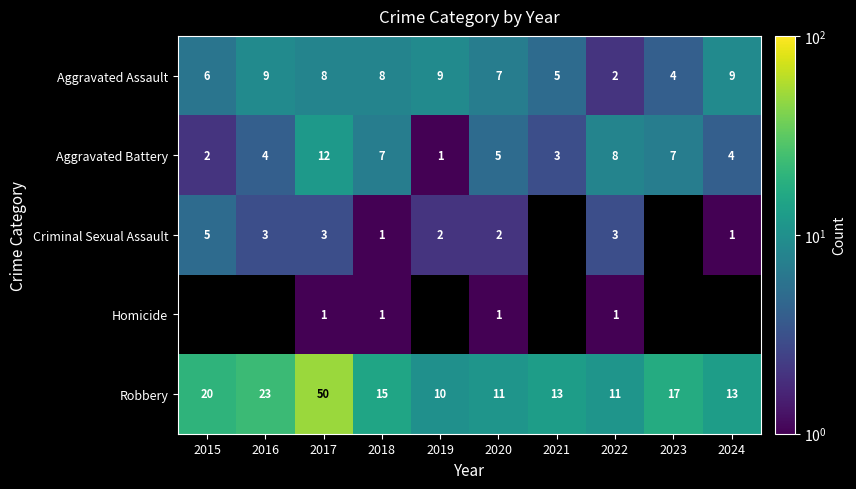

Which series has the widest spread of values?

Robbery